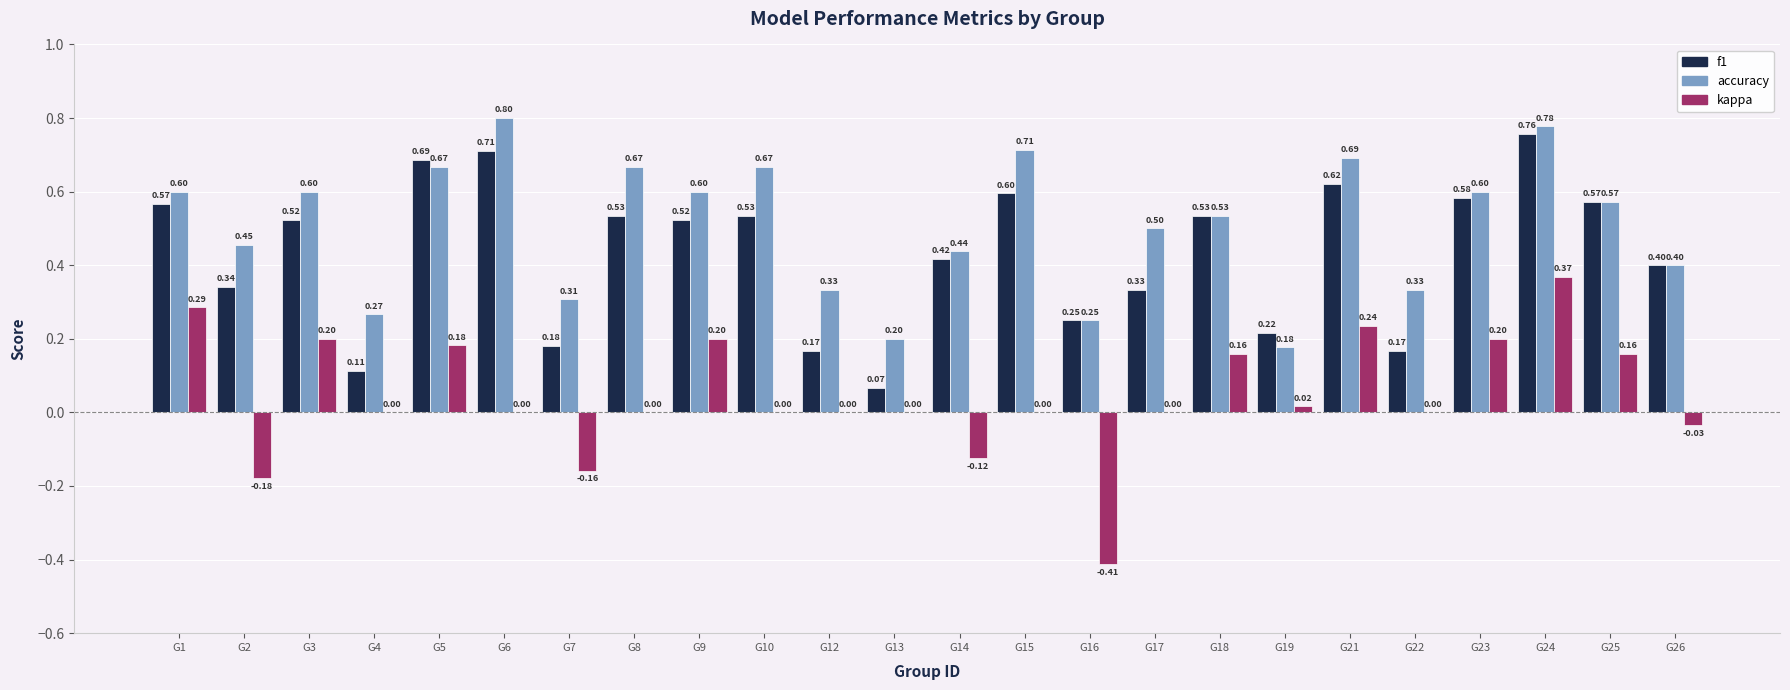

True or false: kappa has a value of -0.3 at G7.

False